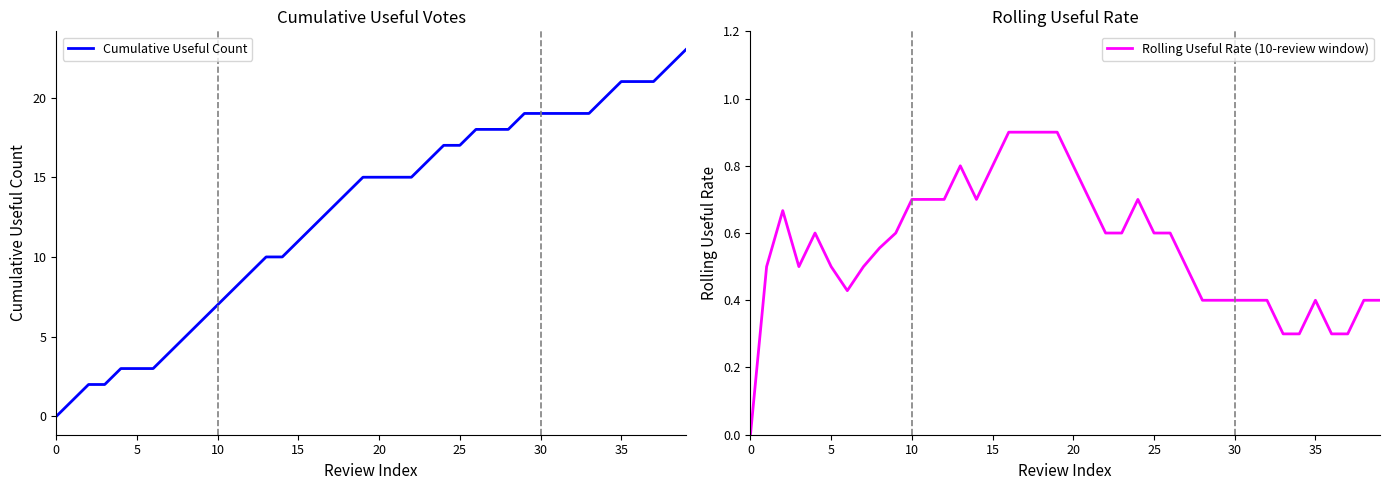

At how many categories does at least one series exceed 7?

29